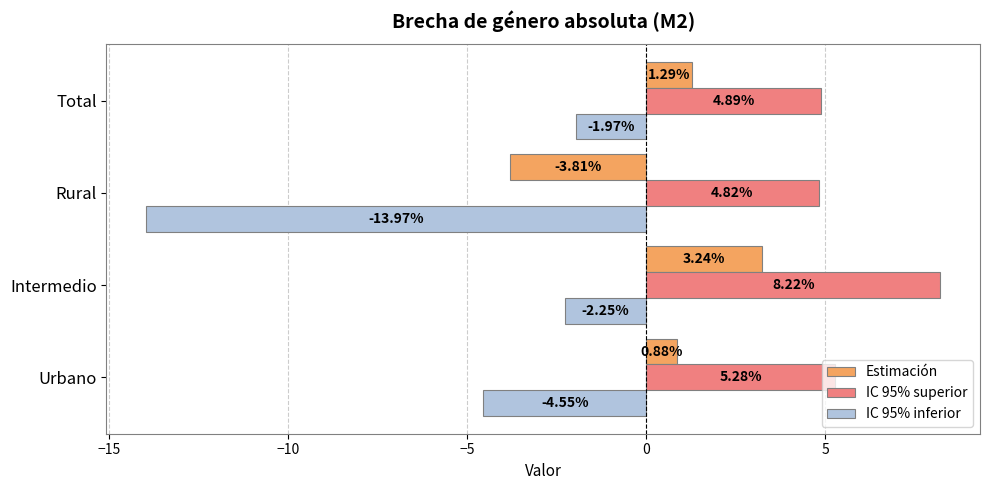

Rank the series by their maximum value, from lowest to highest.

IC 95% inferior, Estimación, IC 95% superior